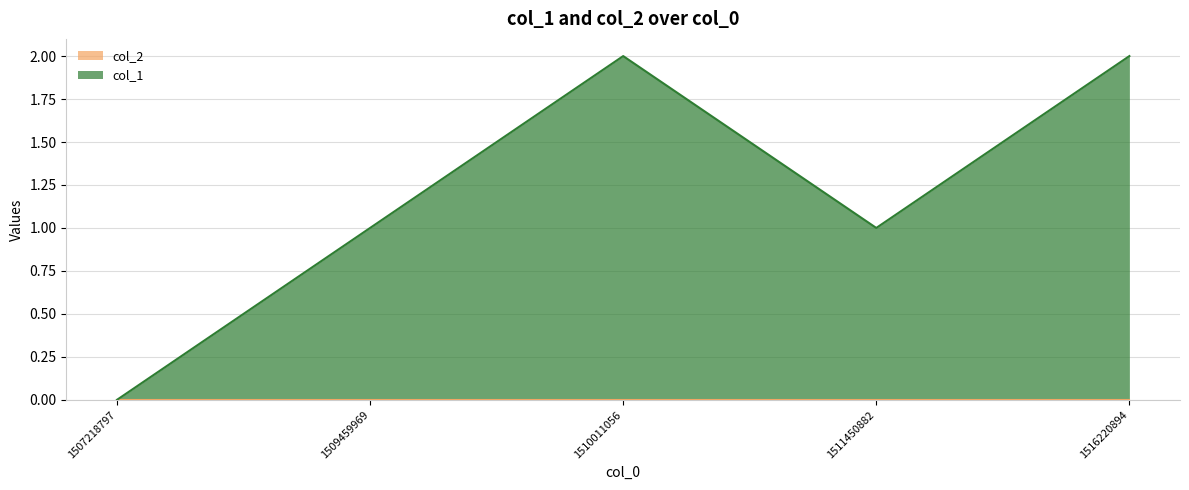

What is the approximate value at 1510011056?

2